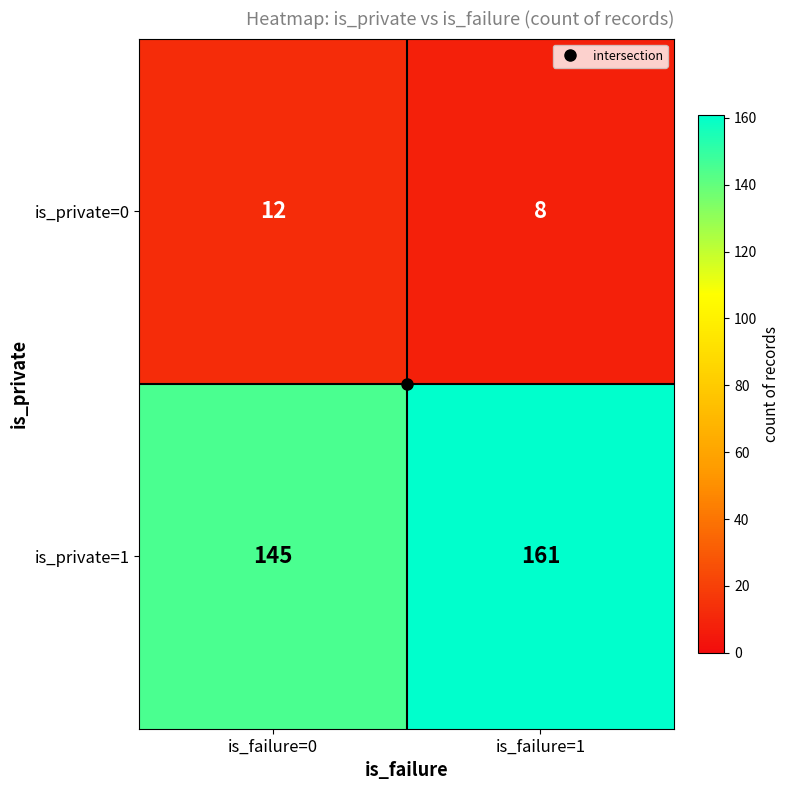

What is the difference between the highest and lowest values at is_failure=0?

133